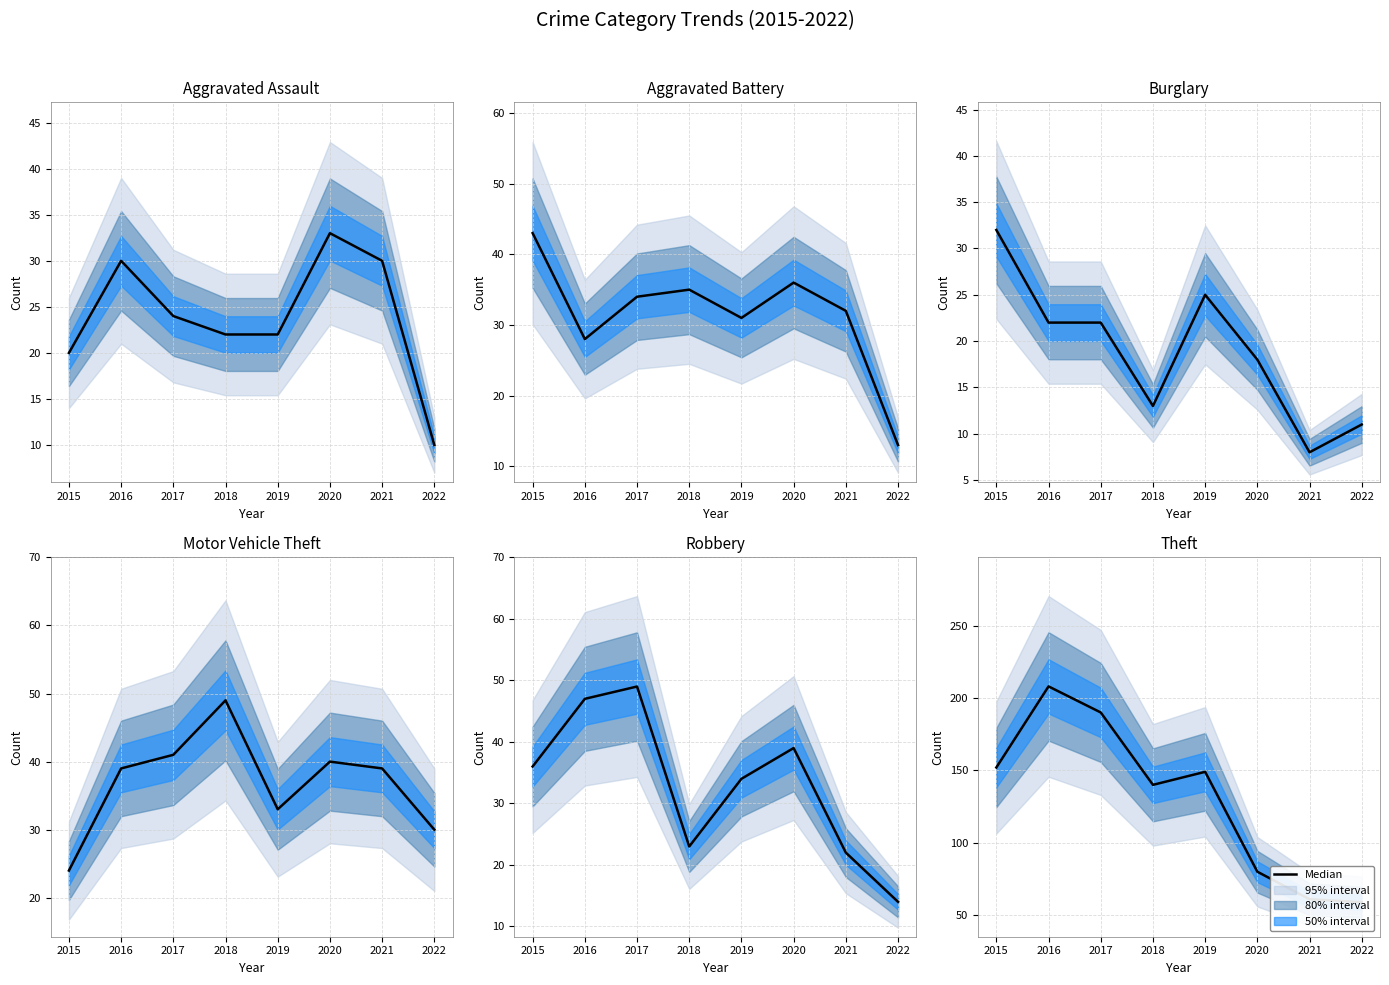

What is the value of the 6th point from the left?

80